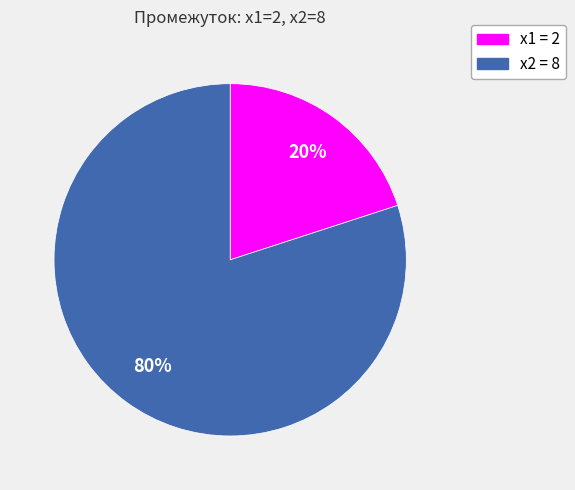

The x2 = 8 slice represents 91% of the pie. True or false?

False